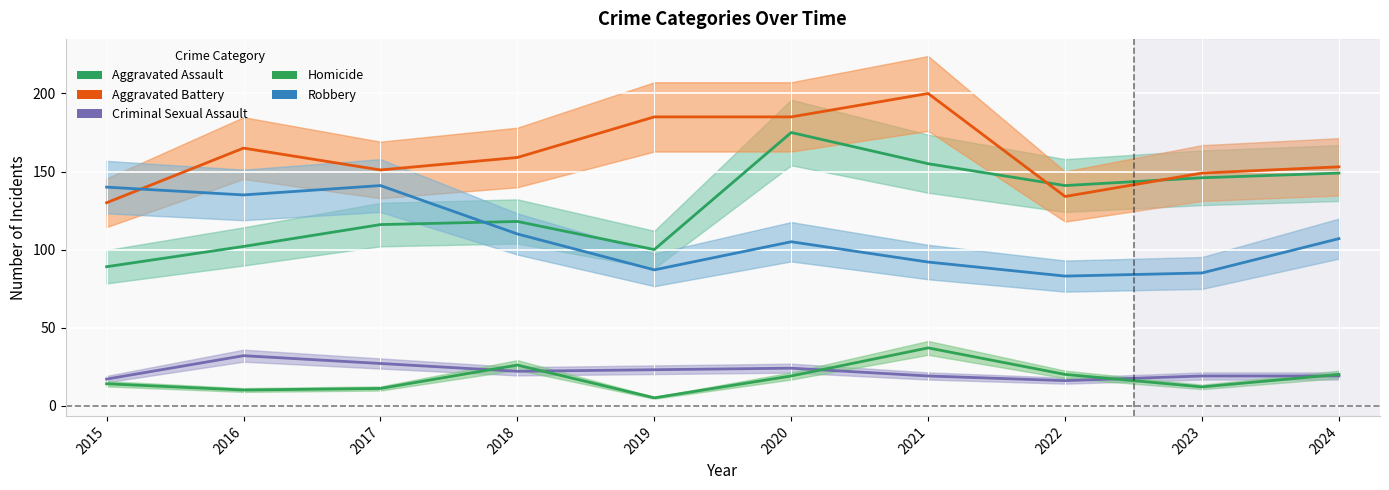

Reading left to right, list all the values displayed in this chart.

Aggravated Assault: 2015=89	2016=102	2017=116	2018=118	2019=100	2020=175	2021=155	2022=141	2023=146	2024=149
Aggravated Battery: 2015=130	2016=165	2017=151	2018=159	2019=185	2020=185	2021=200	2022=134	2023=149	2024=153
Criminal Sexual Assault: 2015=17	2016=32	2017=27	2018=22	2019=23	2020=24	2021=19	2022=16	2023=19	2024=19
Homicide: 2015=14	2016=10	2017=11	2018=26	2019=5	2020=19	2021=37	2022=20	2023=12	2024=20
Robbery: 2015=140	2016=135	2017=141	2018=110	2019=87	2020=105	2021=92	2022=83	2023=85	2024=107